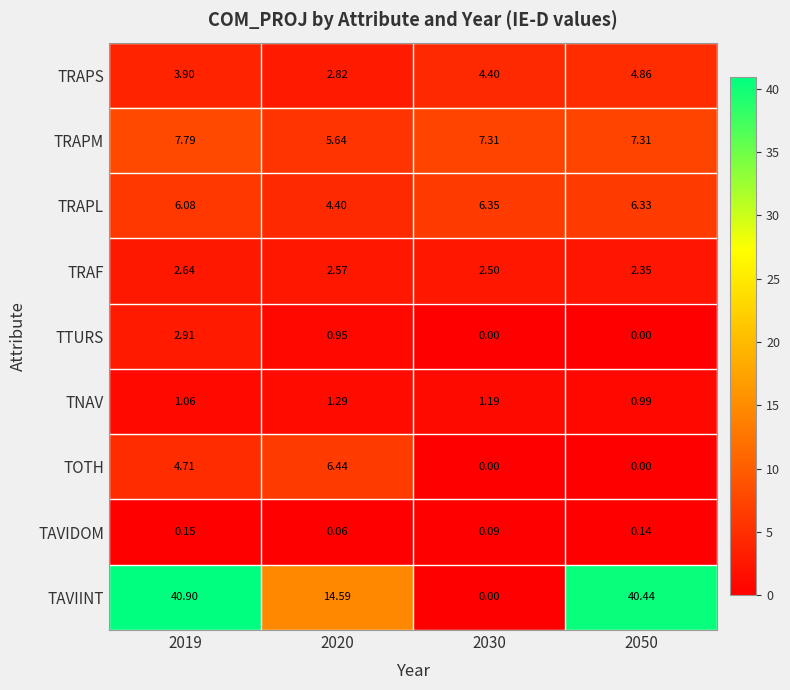

How many values in the TRAPS series exceed 4?

2